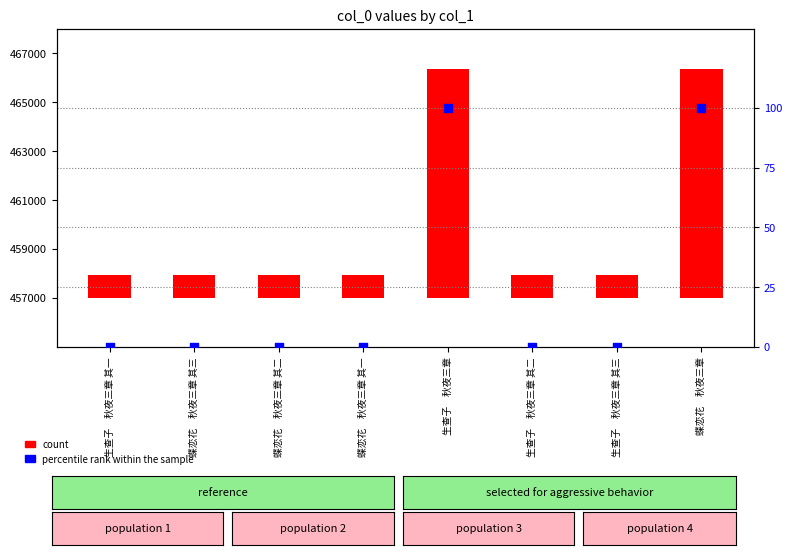

Is the value of count at 生查子　秋夜三章 其三 greater than the value of percentile rank within the sample at 蝶恋花　秋夜三章 其一?

Yes